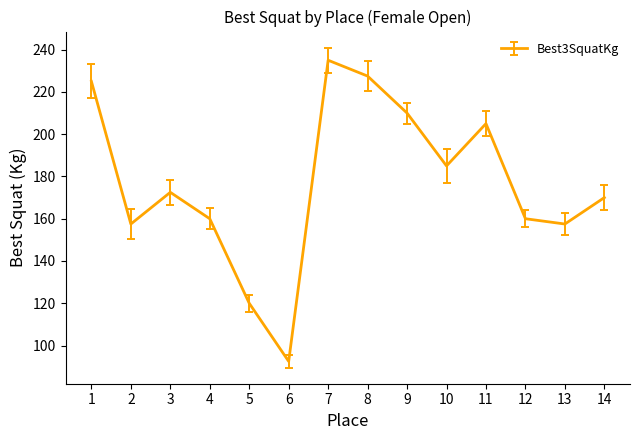

Approximately how many times larger is the value at 3 compared to 7?

0.7